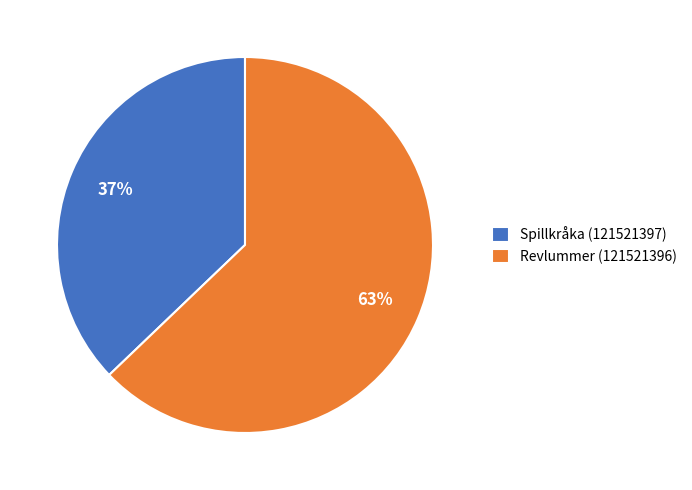

Count the number of slices in the pie.

2